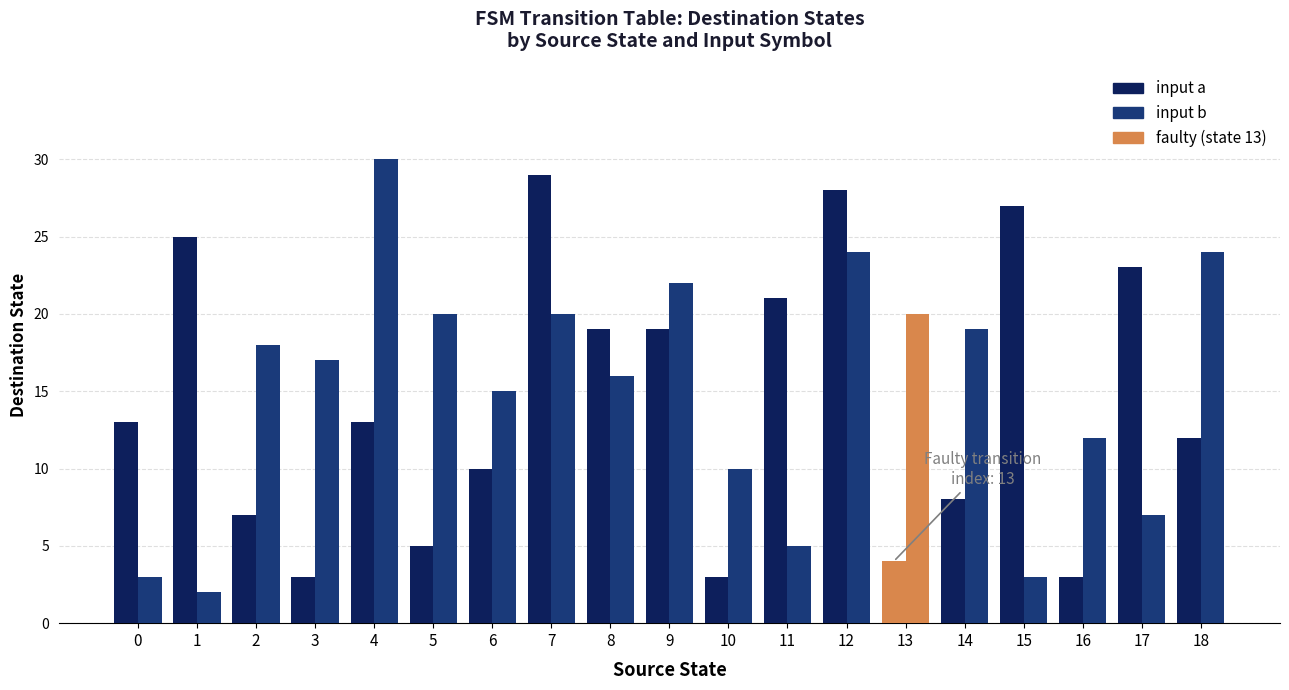

Rank the categories by input a value from highest to lowest.

7, 12, 15, 1, 17, 11, 8, 9, 0, 4, 18, 6, 14, 2, 5, 13, 3, 10, 16